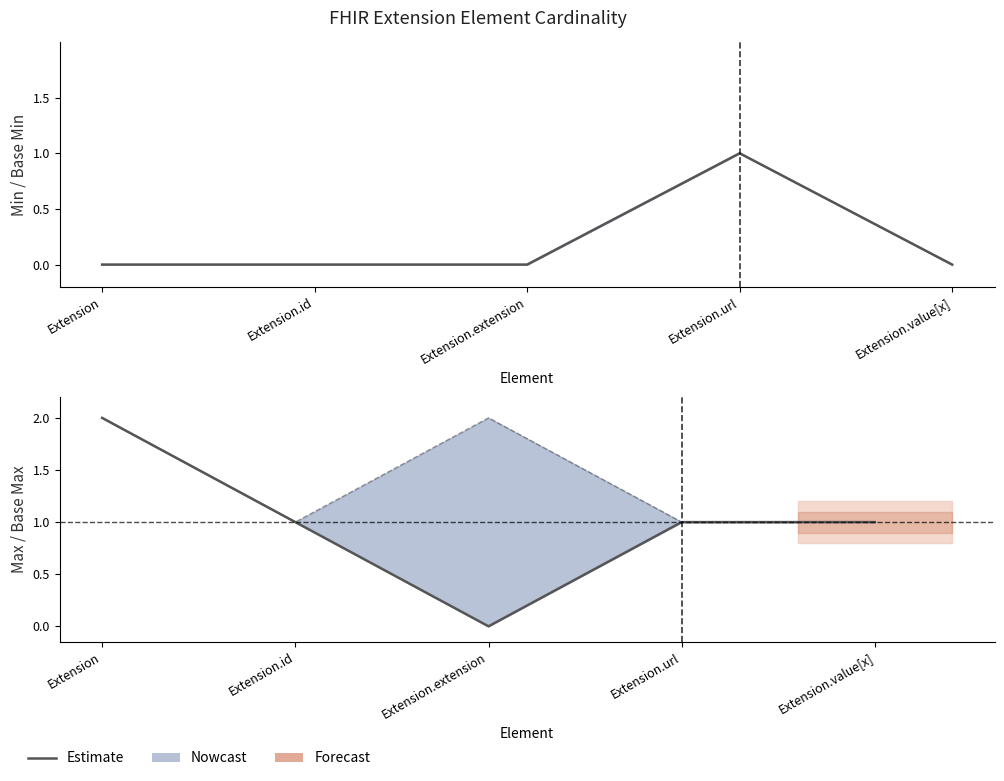

What is the label of the 2nd point from the right?

Extension.url